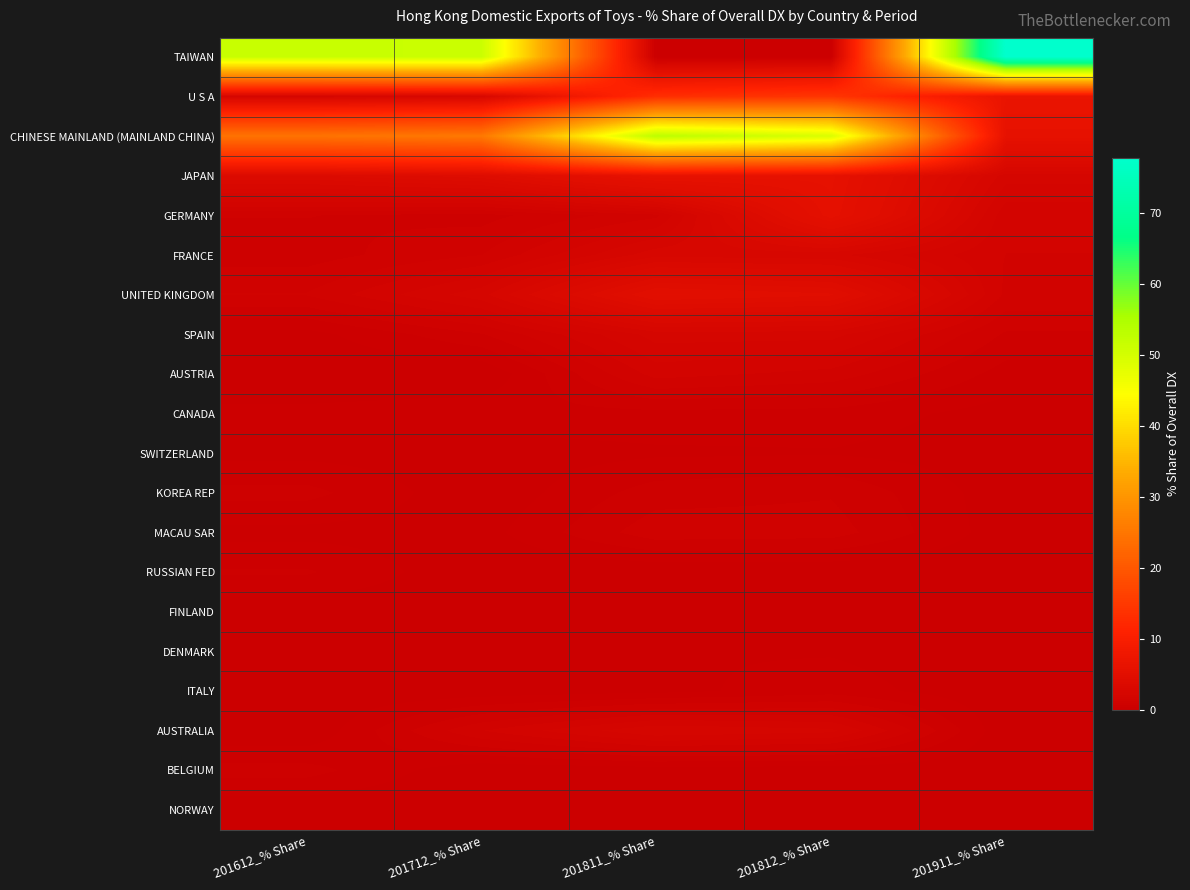

Which series has the widest spread of values?

TAIWAN